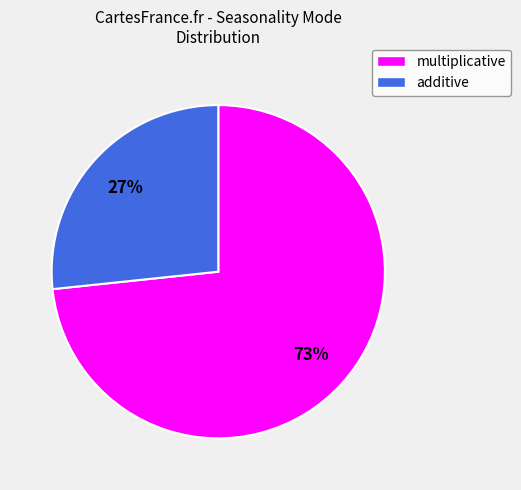

Which slice represents more than half of the pie?

multiplicative